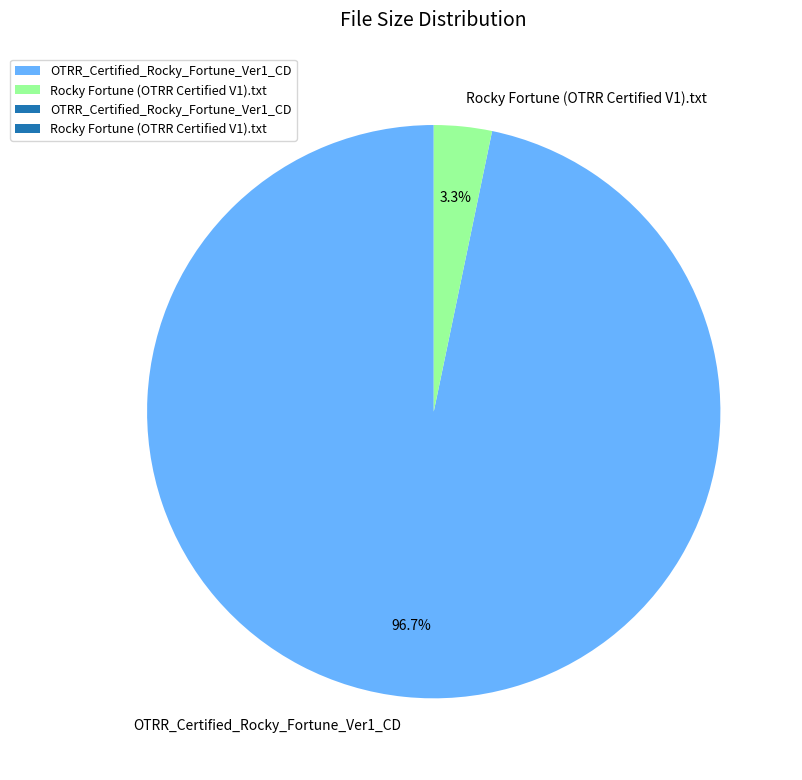

To the nearest percent, what is the average slice percentage?

50%